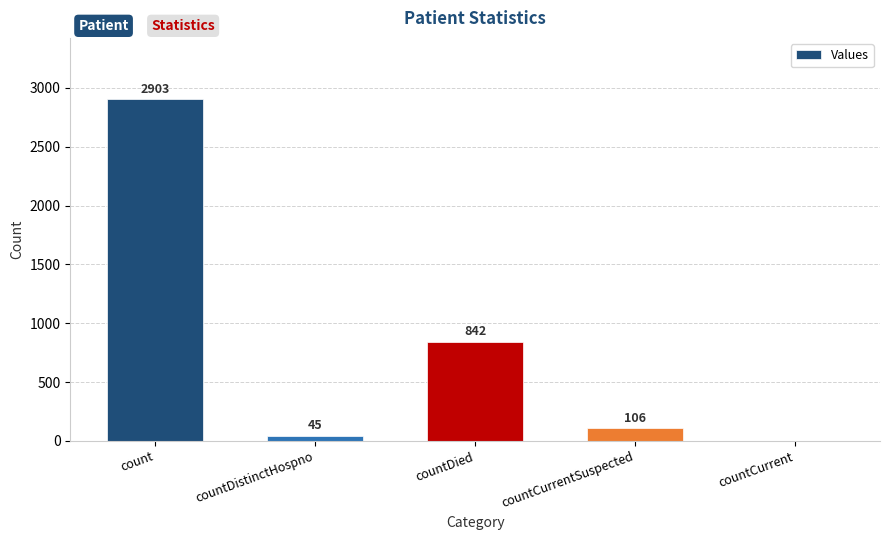

What is the change in value from countDistinctHospno to countCurrentSuspected?

+61